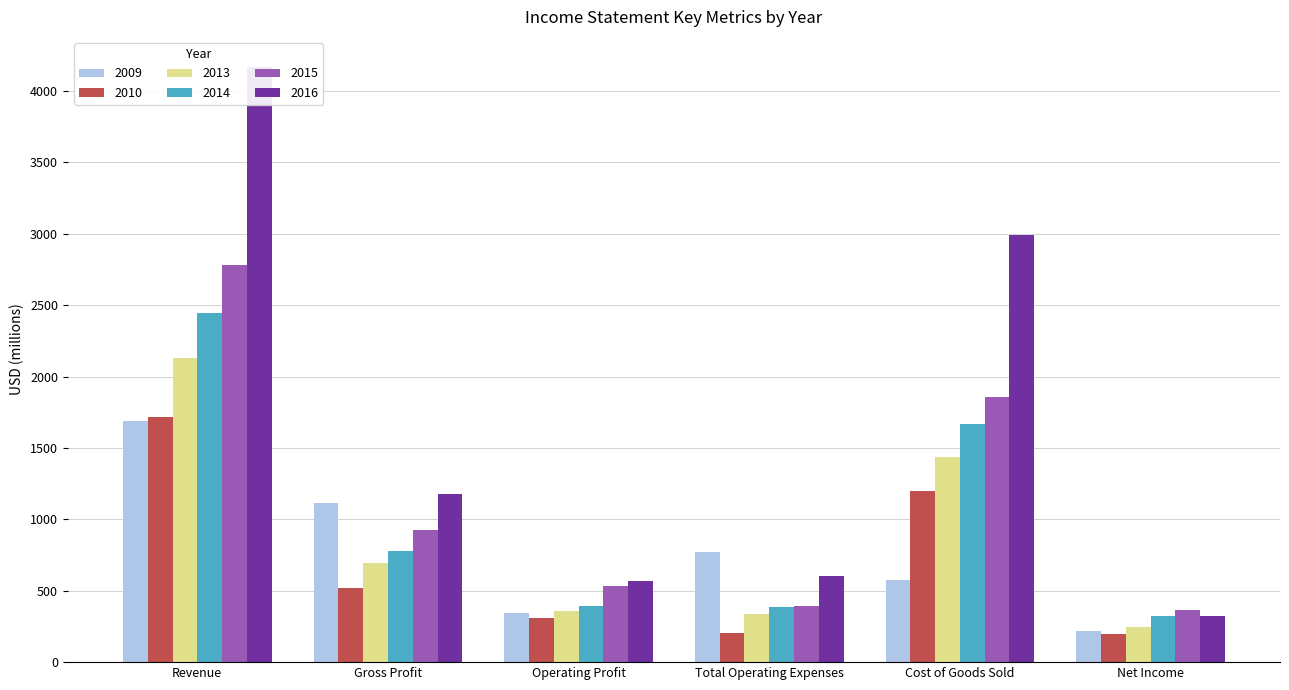

What is the value of the 2010 bar at the 5th from the left?

1201